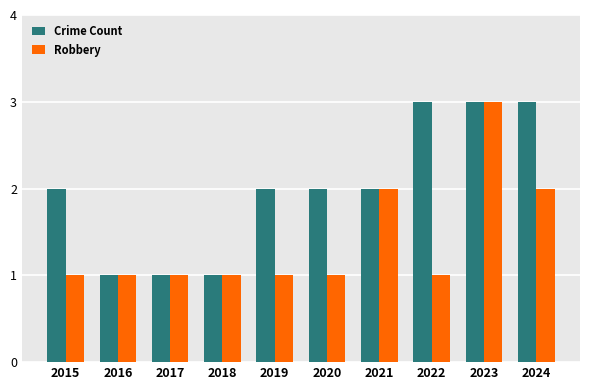

Reading right to left, transcribe all the data shown in this chart.

Crime Count: 3	3	3	2	2	2	1	1	1	2
Robbery: 2	3	1	2	1	1	1	1	1	1